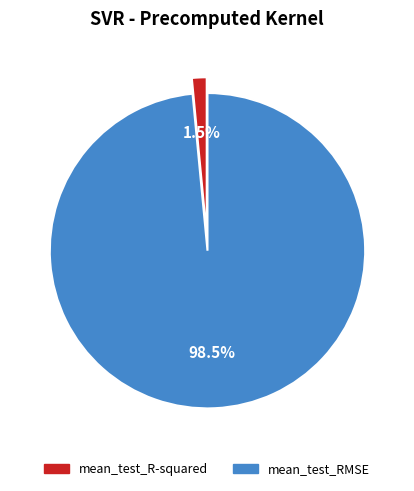

Which slice is the smallest?

mean_test_R-squared